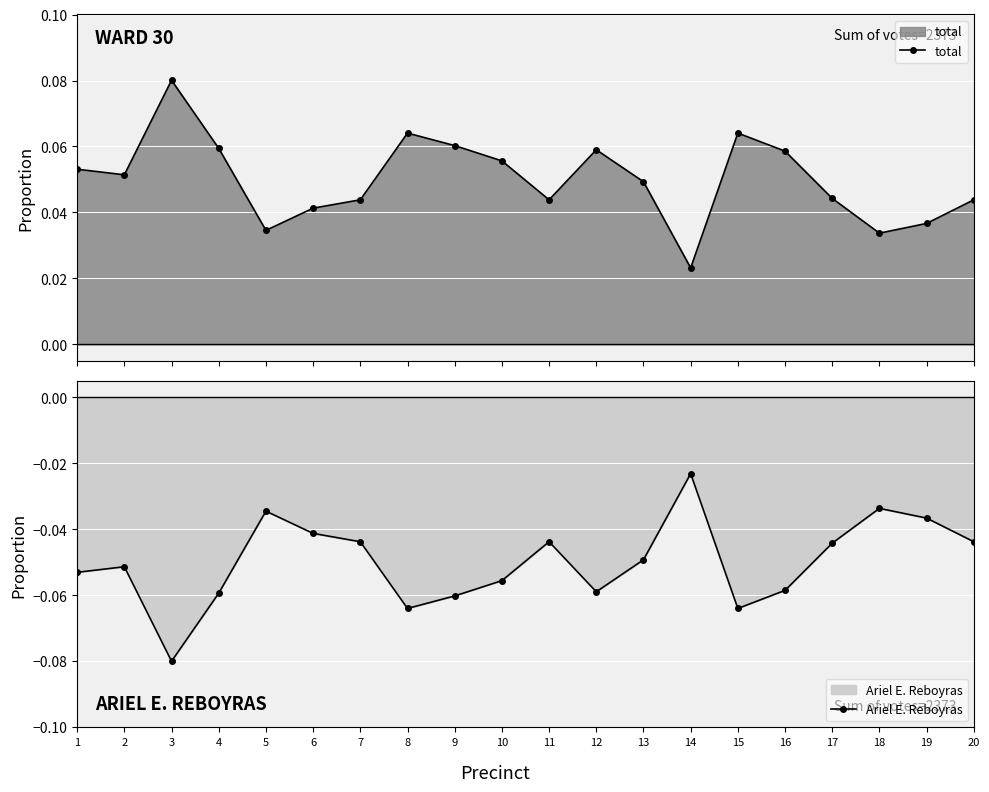

Reading right to left, what are all the values shown in this chart?

total: 0.0	0.0	0.0	0.0	0.1	0.1	0.0	0.0	0.1	0.0	0.1	0.1	0.1	0.0	0.0	0.0	0.1	0.1	0.1	0.1
Ariel E. Reboyras: -0.0	-0.0	-0.0	-0.0	-0.1	-0.1	-0.0	-0.0	-0.1	-0.0	-0.1	-0.1	-0.1	-0.0	-0.0	-0.0	-0.1	-0.1	-0.1	-0.1